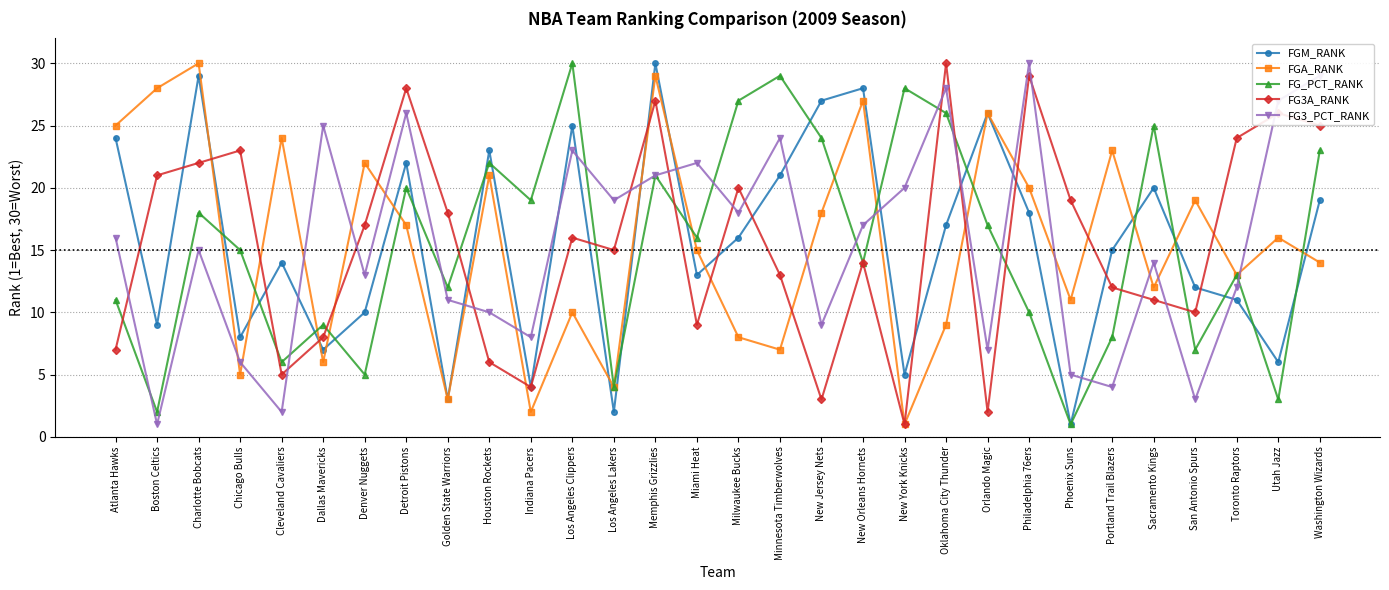

What is the approximate value of FGA_RANK at San Antonio Spurs?

19